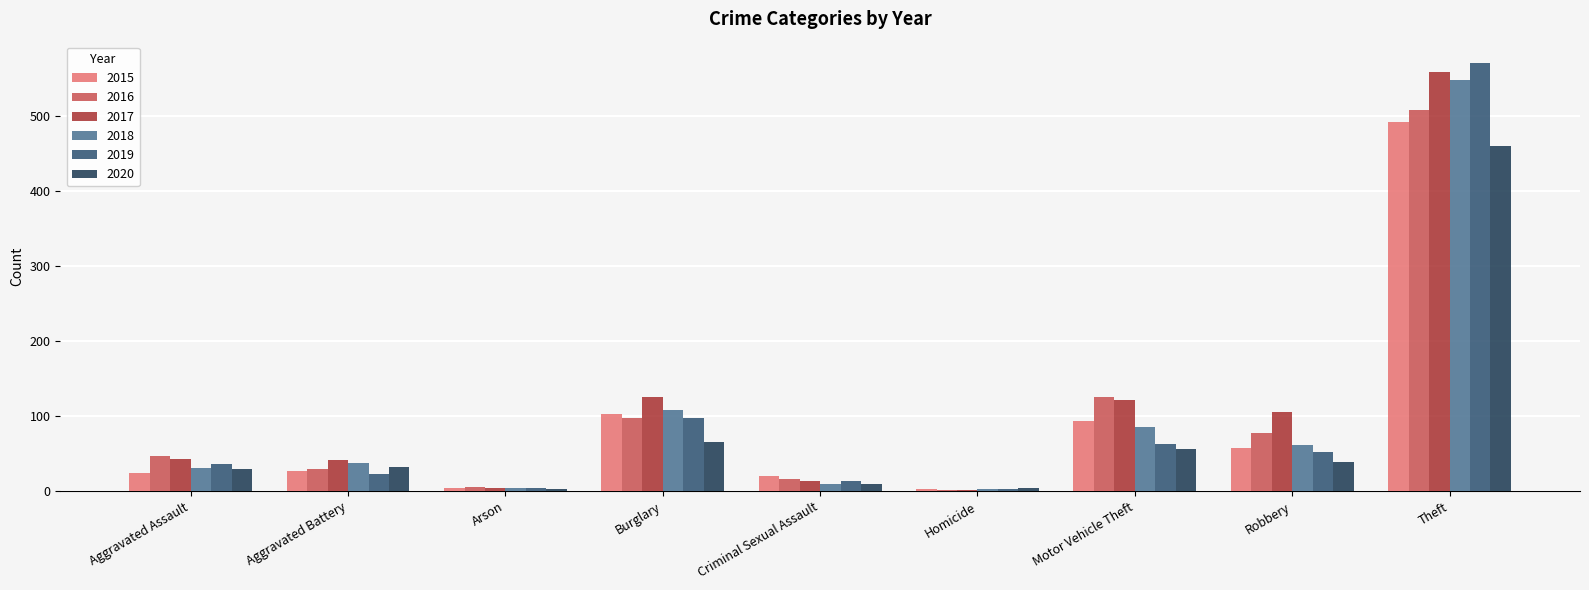

Does the chart contain stacked bars?

No